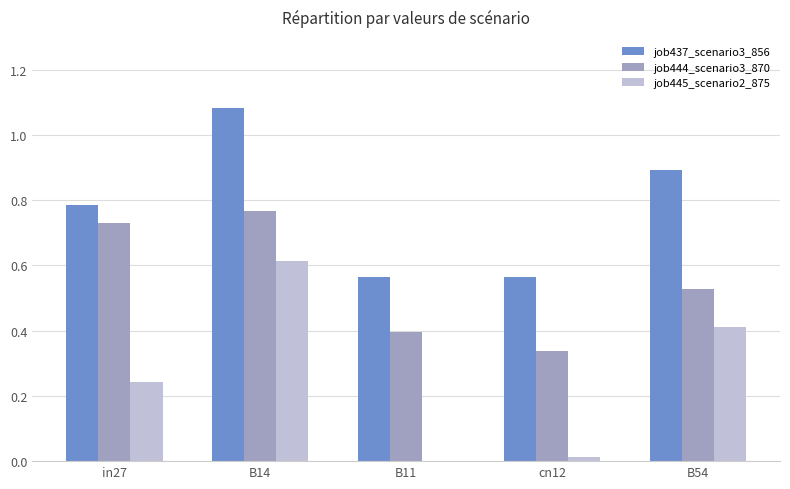

The value of job444_scenario3_870 at B14 is 0.3. True or false?

False